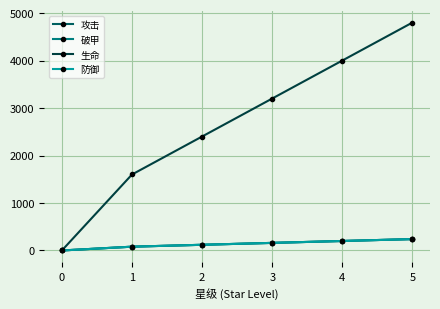

Reading left to right, extract all data points from this chart.

攻击: 0=0	1=80	2=120	3=160	4=200	5=240
破甲: 0=0	1=80	2=120	3=160	4=200	5=240
生命: 0=0	1=1600	2=2400	3=3200	4=4000	5=4800
防御: 0=0	1=80	2=120	3=160	4=200	5=240